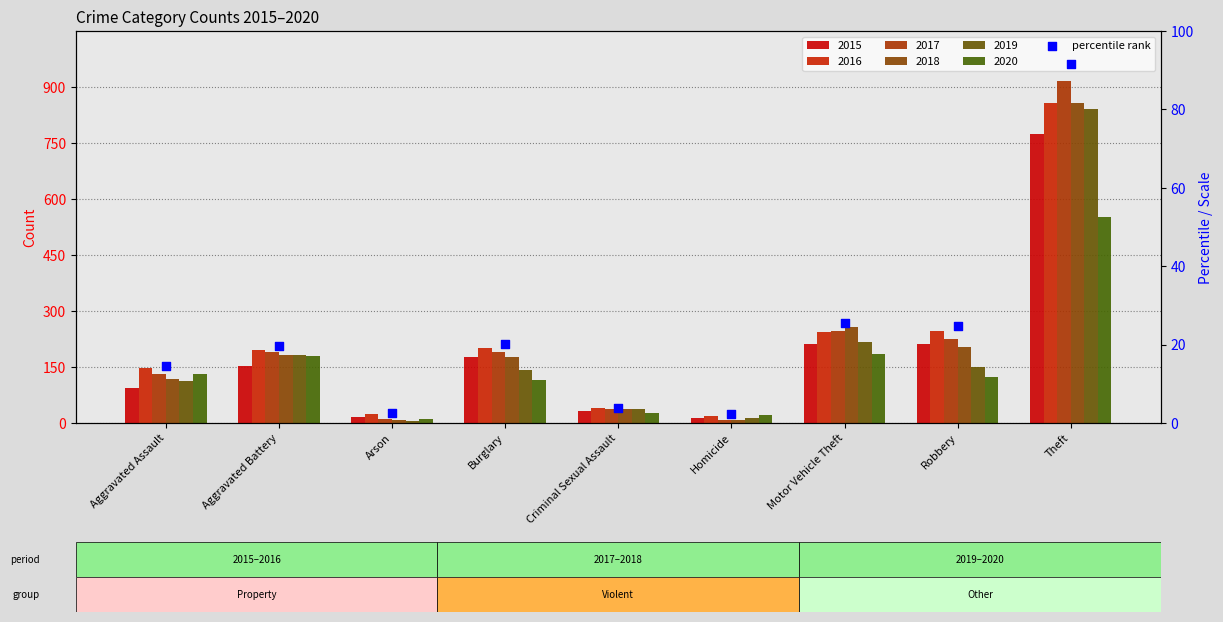

What is the change in value from Aggravated Assault to Arson?

-12.1